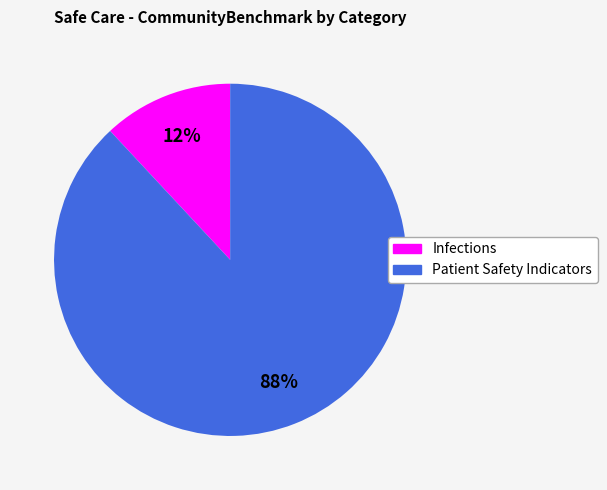

To the nearest percent, what is the difference between the Patient Safety Indicators and Infections slice percentages?

76%